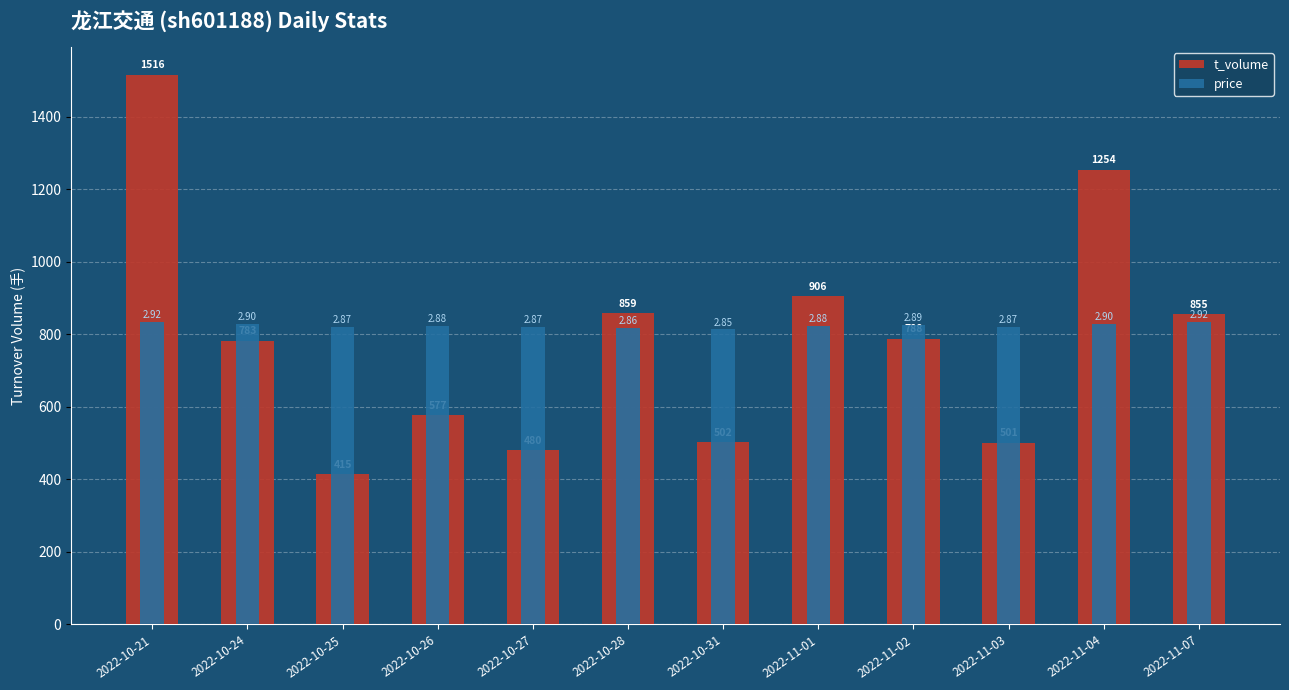

Which series has the largest range (max minus min)?

t_volume